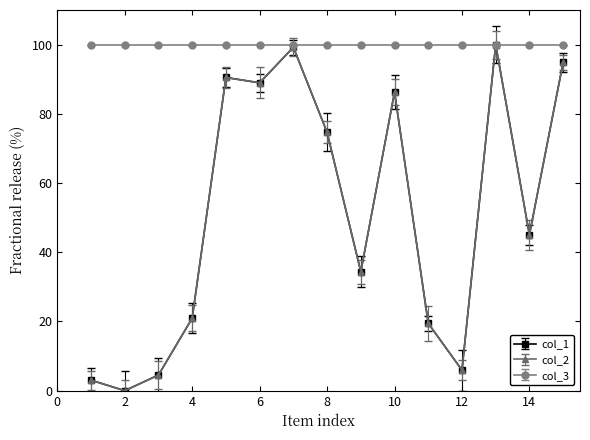

Which series has the largest range (max minus min)?

col_1